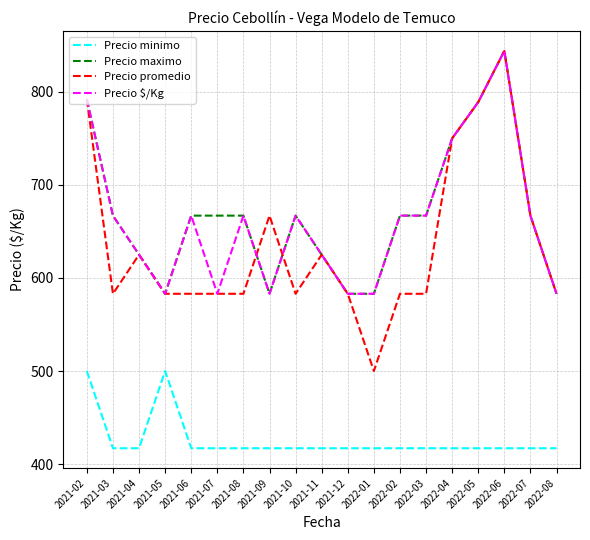

Reading left to right, what are all the values shown in this chart?

Precio minimo: 2021-02=500	2021-03=417	2021-04=417	2021-05=500	2021-06=417	2021-07=417	2021-08=417	2021-09=417	2021-10=417	2021-11=417	2021-12=417	2022-01=417	2022-02=417	2022-03=417	2022-04=417	2022-05=417	2022-06=417	2022-07=417	2022-08=417
Precio maximo: 2021-02=792	2021-03=667	2021-04=625	2021-05=583	2021-06=667	2021-07=667	2021-08=667	2021-09=583	2021-10=667	2021-11=625	2021-12=583	2022-01=583	2022-02=667	2022-03=667	2022-04=750	2022-05=789	2022-06=844	2022-07=667	2022-08=583
Precio promedio: 2021-02=792	2021-03=583	2021-04=625	2021-05=583	2021-06=583	2021-07=583	2021-08=583	2021-09=667	2021-10=583	2021-11=625	2021-12=583	2022-01=500	2022-02=583	2022-03=583	2022-04=750	2022-05=789	2022-06=844	2022-07=667	2022-08=583
Precio $/Kg: 2021-02=792	2021-03=667	2021-04=625	2021-05=583	2021-06=667	2021-07=583	2021-08=667	2021-09=583	2021-10=667	2021-11=625	2021-12=583	2022-01=583	2022-02=667	2022-03=667	2022-04=750	2022-05=789	2022-06=844	2022-07=667	2022-08=583